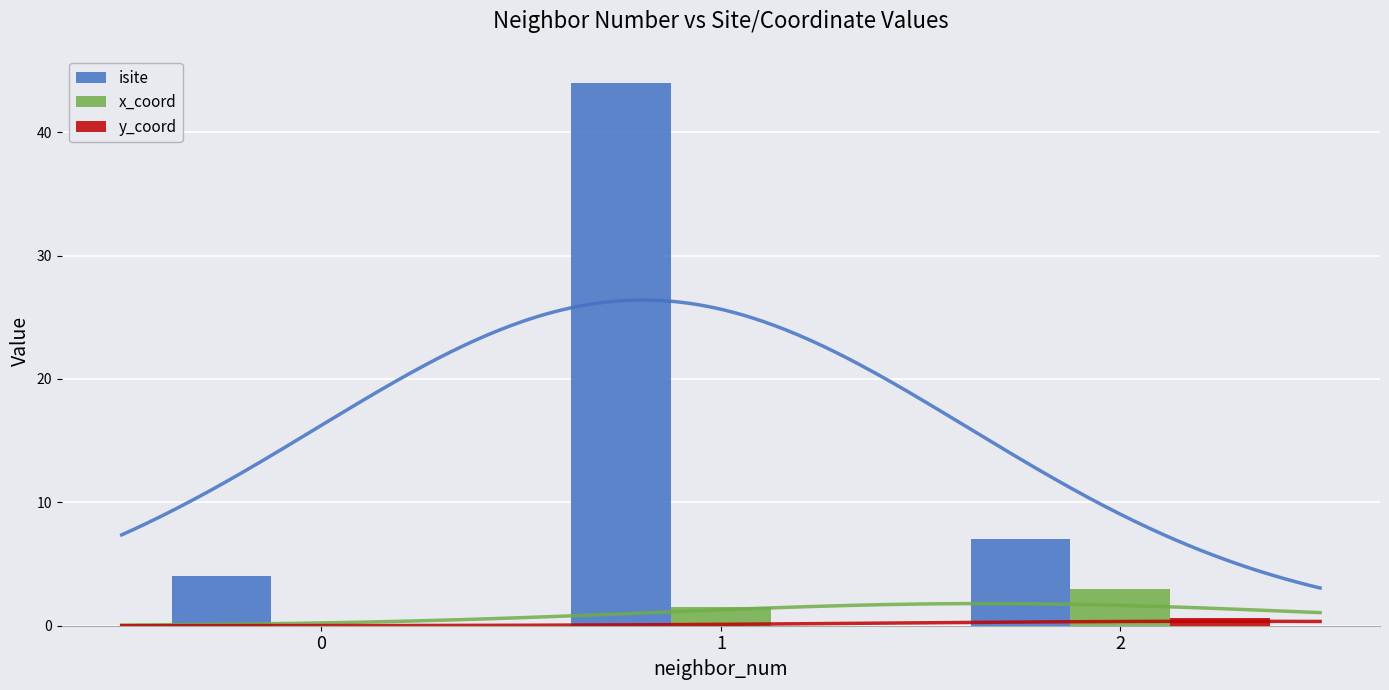

At 2, list the series in order from smallest to largest.

y_coord, x_coord, isite